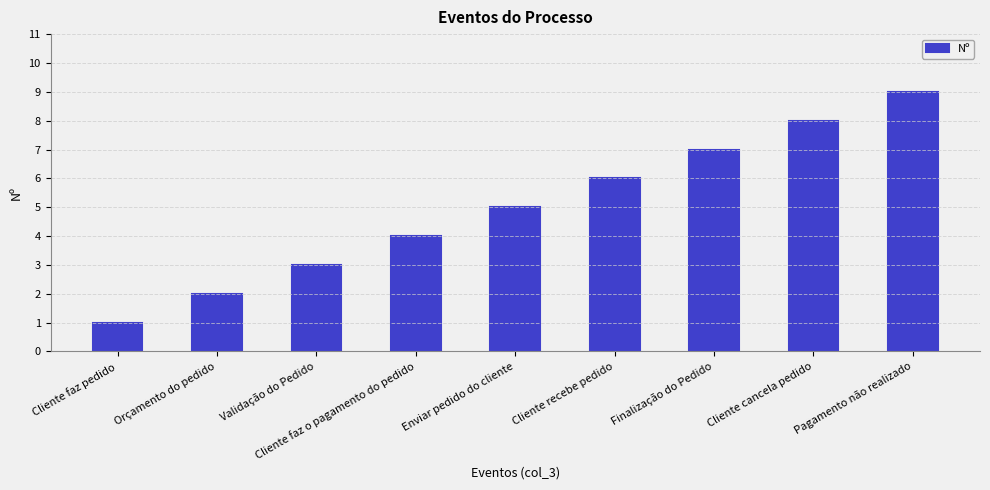

Count the number of data series in this chart.

1